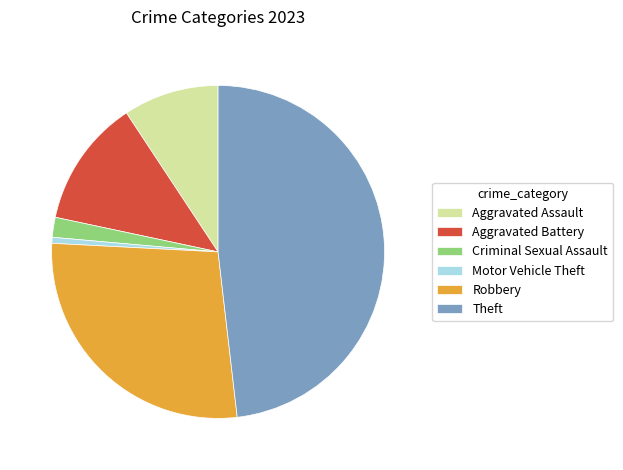

What is the largest slice in the pie chart?

Theft